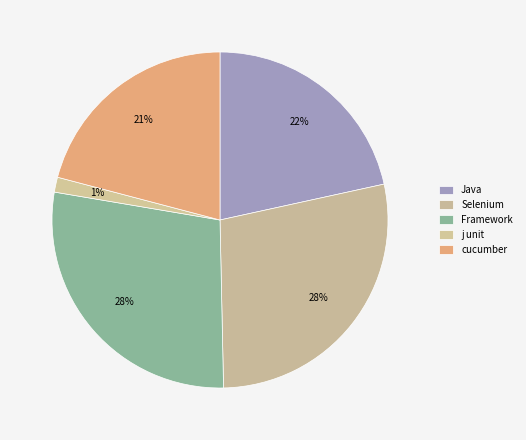

What percentage do cucumber and j unit together represent?

22.3%